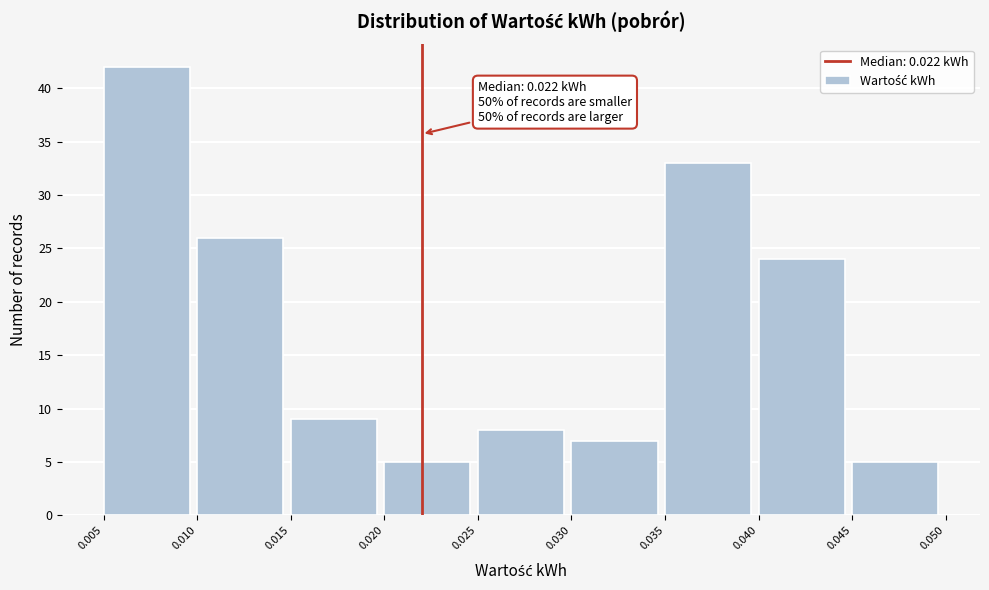

Which range on the x-axis has the tallest bar?

0.005 to 0.010